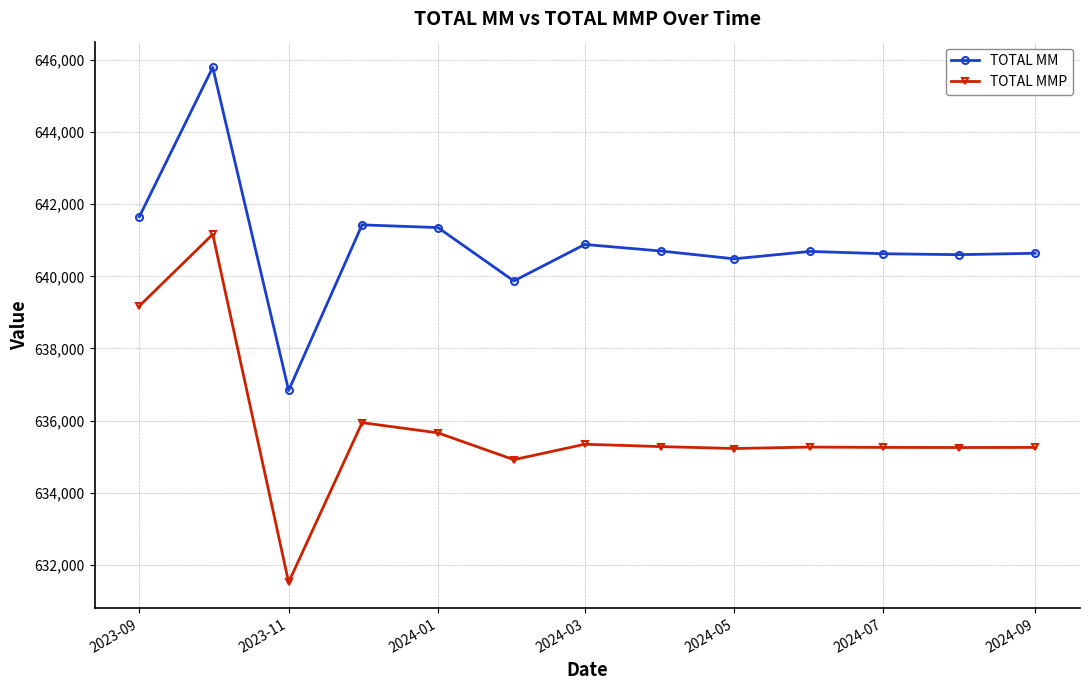

What is the maximum value shown in the chart?

645788.8